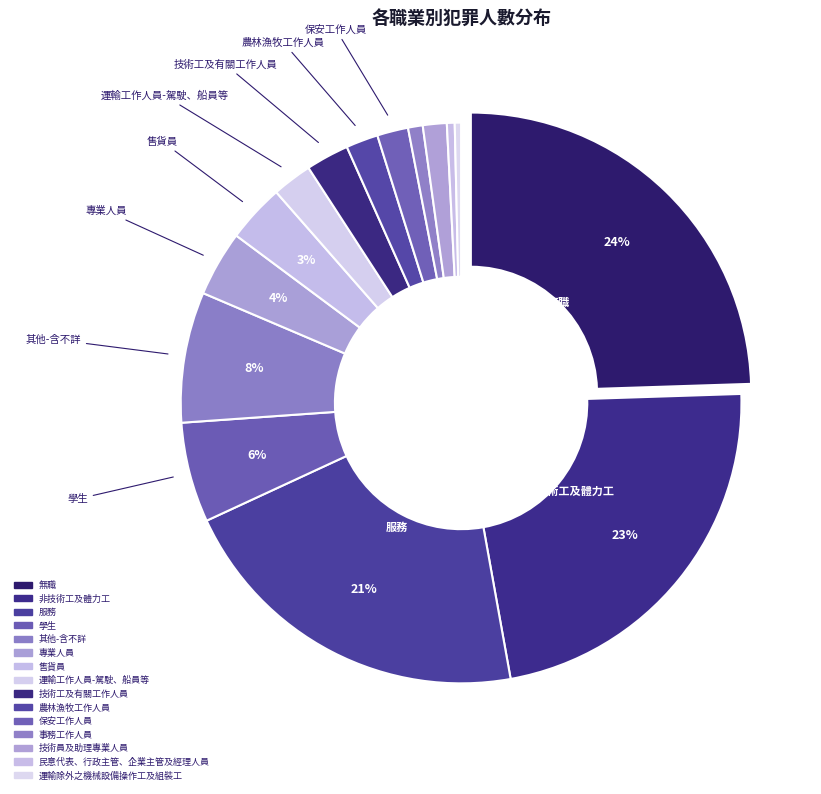

How many slices are in this pie chart?

15